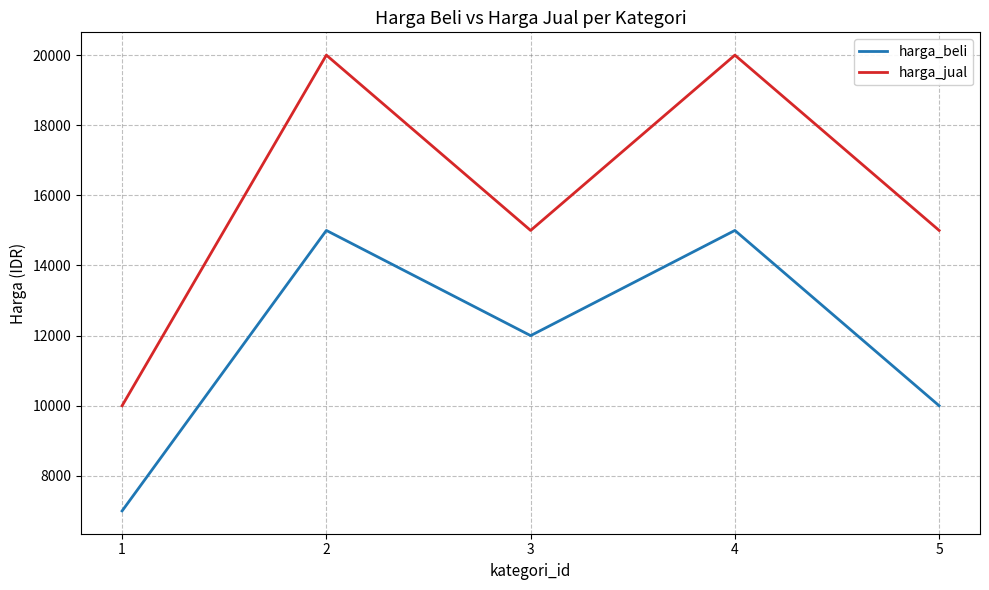

Between 2 and 3, which series saw the biggest shift?

harga_jual